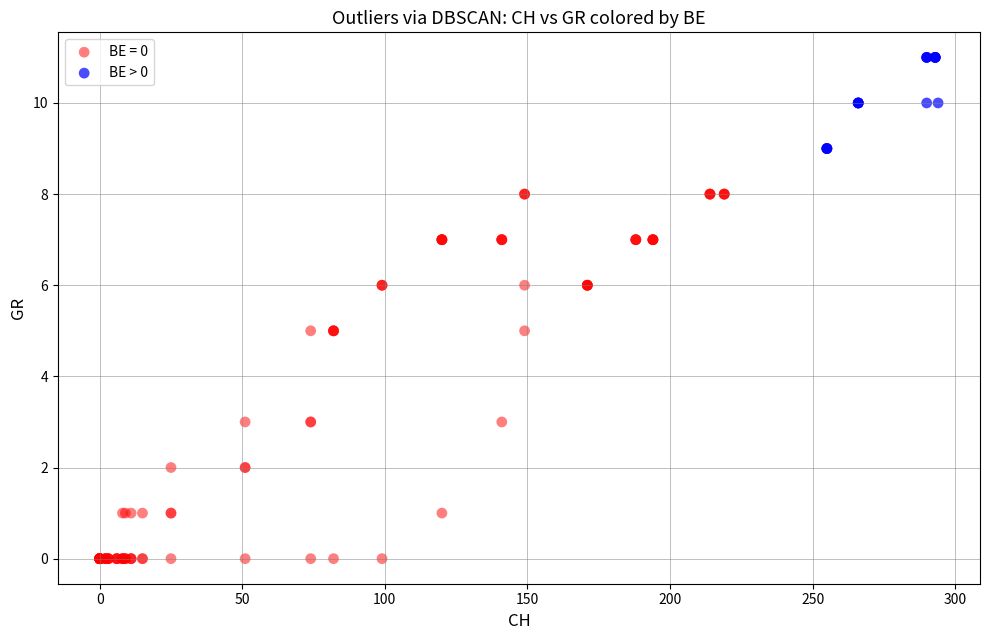

Which series contains the highest Y value?

BE > 0